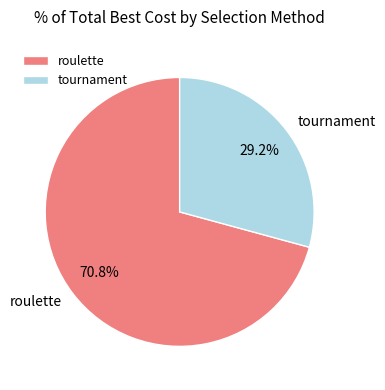

Which slice is the largest?

roulette